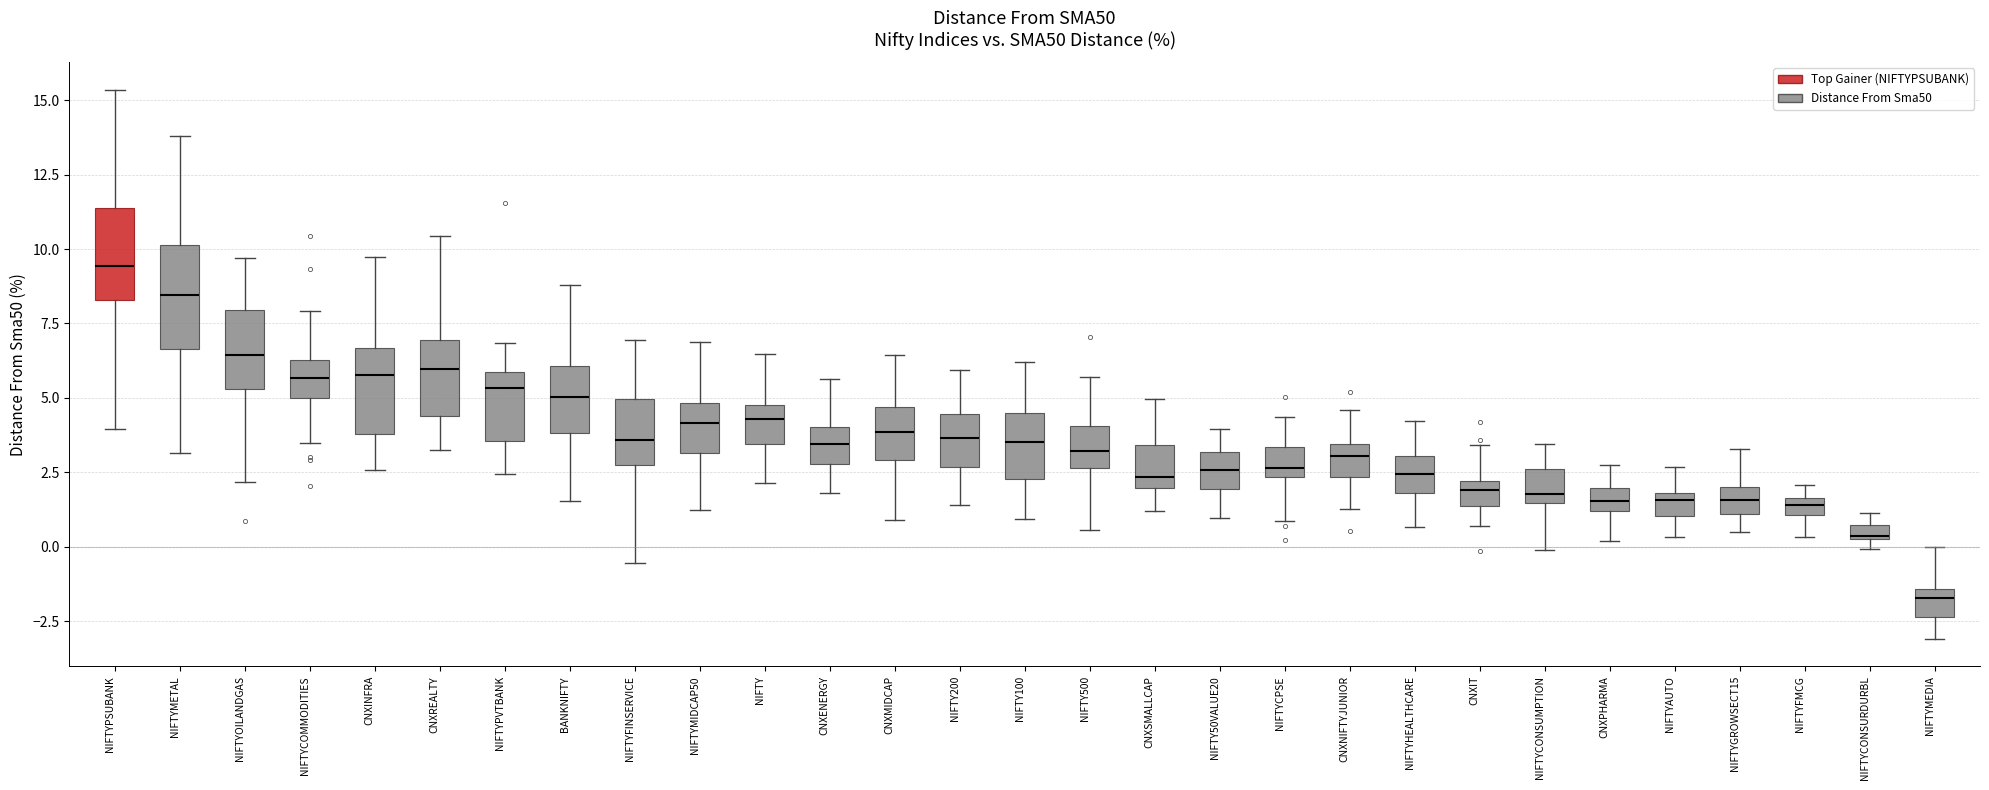

Where does the median line of the box for NIFTYGROWSECT15 sit on the y-axis? The values are not printed on the chart, so give them approximately, as read against the axis.

1.5